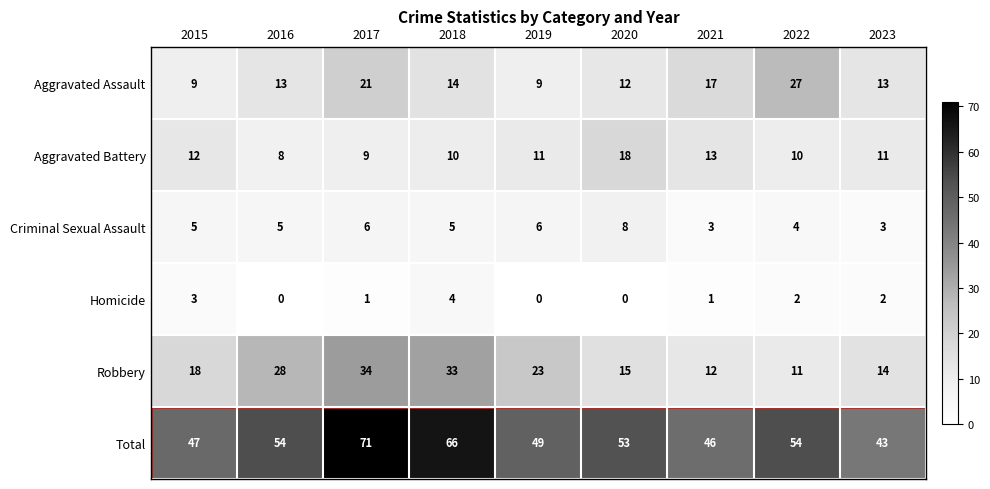

What is the greatest value displayed?

71